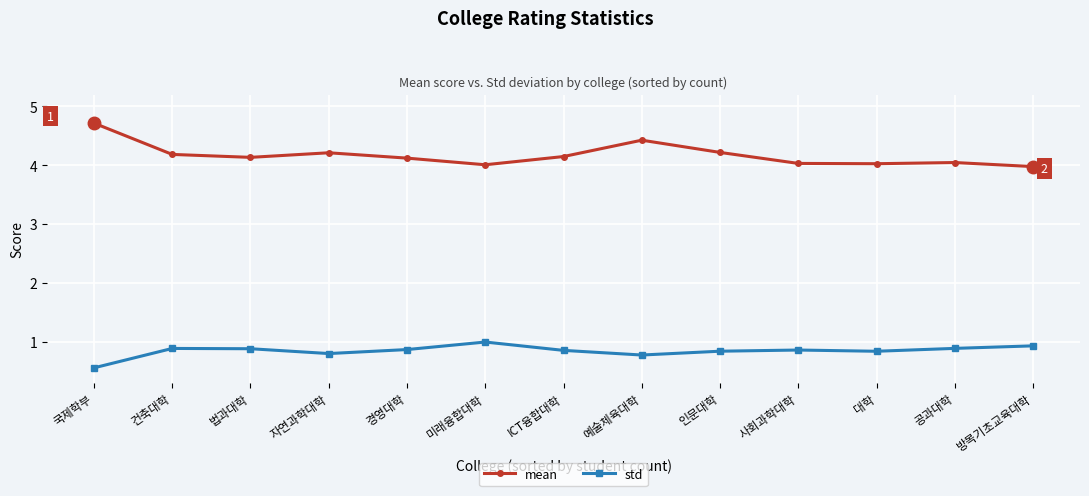

Which series has the widest spread of values?

mean